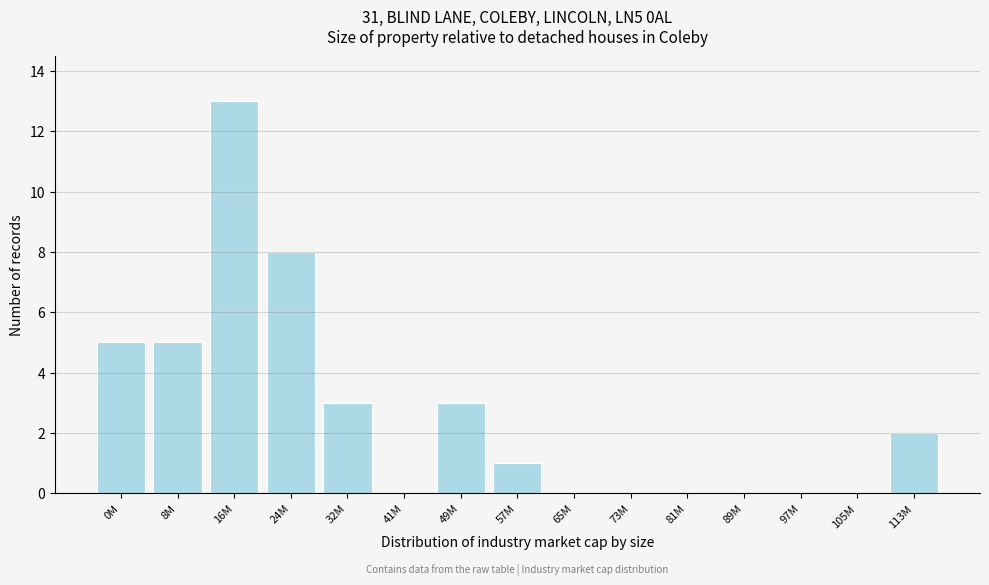

Reading left to right, what are all the values shown in this chart?

0M=5	8M=5	16M=13	24M=8	32M=3	41M=0	49M=3	57M=1	65M=0	73M=0	81M=0	89M=0	97M=0	105M=0	113M=2